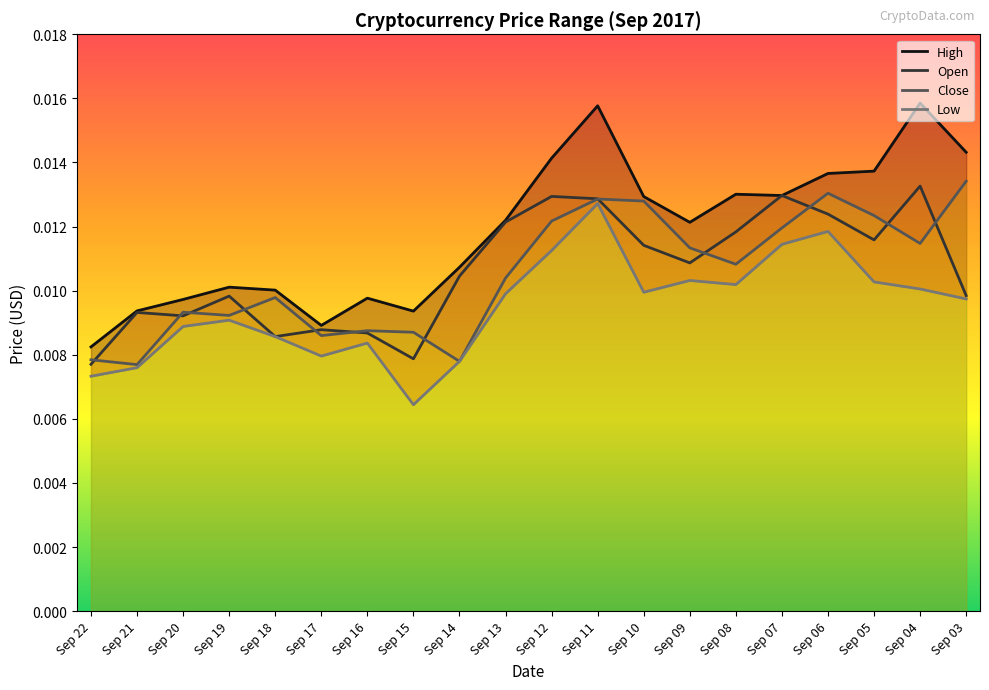

Which has a higher value, Sep 21 or Sep 03?

Sep 03